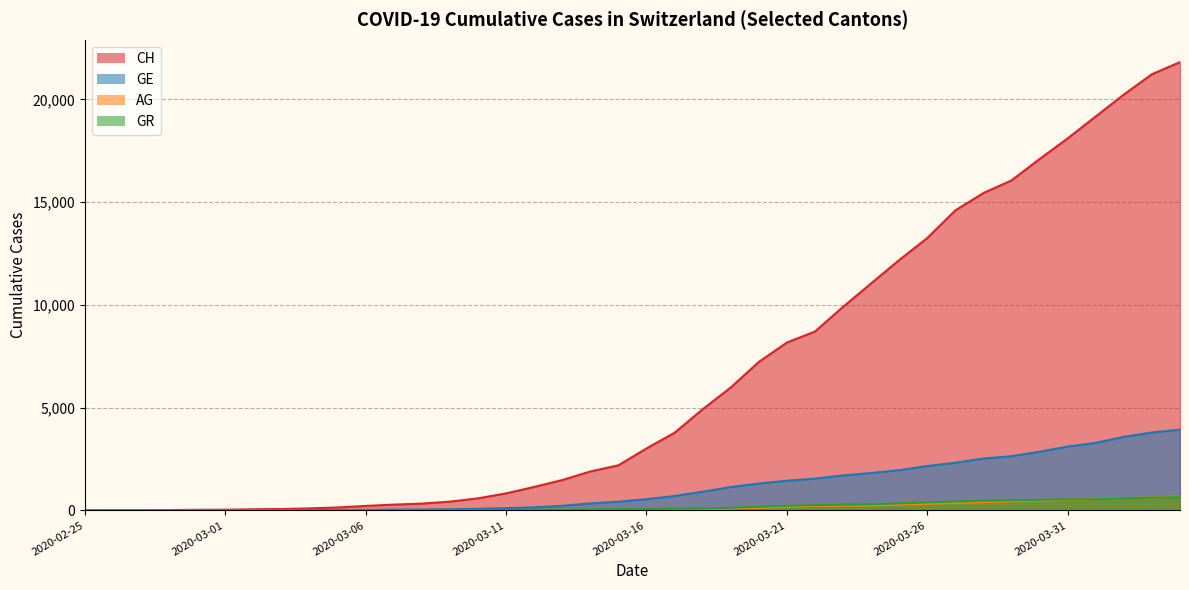

Where does the GR series first go above 71?

2020-03-17